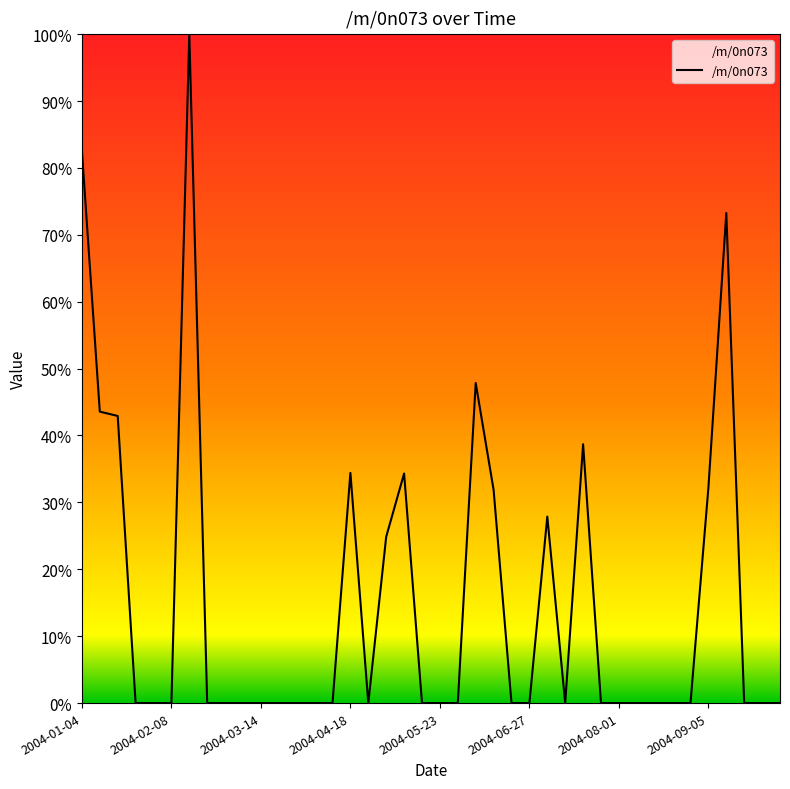

Does the chart display data point markers on the line(s)?

No